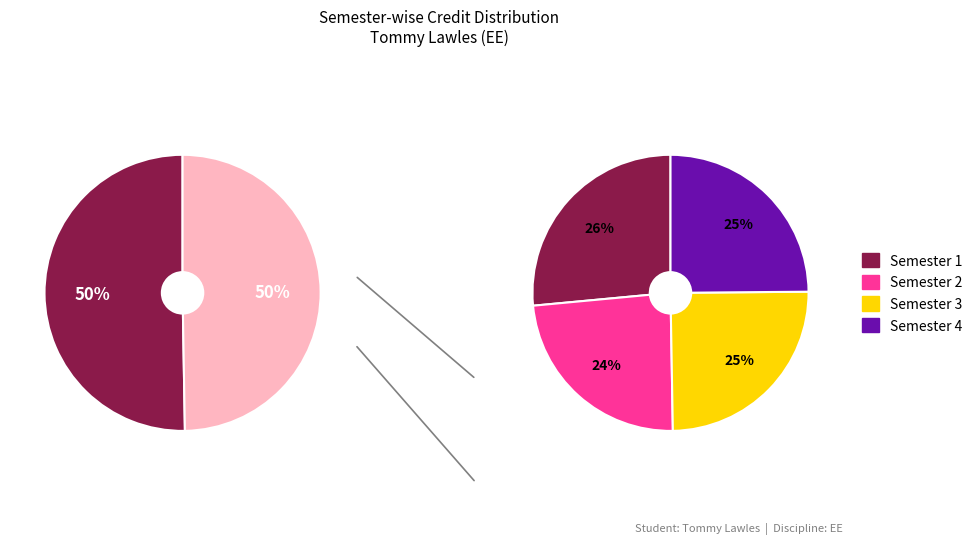

The Semester 1 slice represents 18% of the pie. True or false?

False